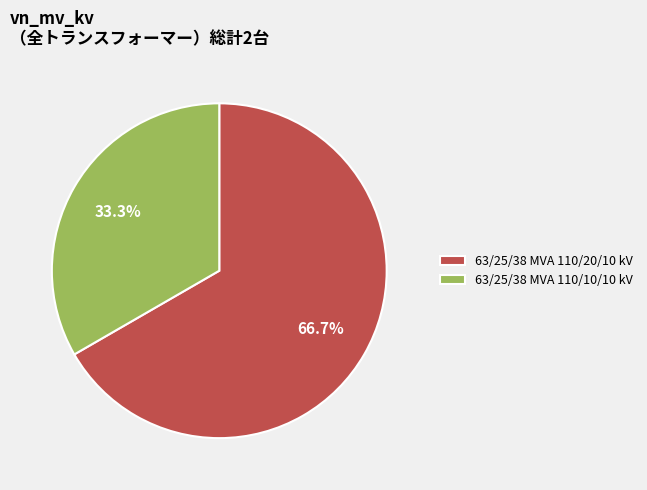

Does 63/25/38 MVA 110/10/10 kV account for over 50% of the chart?

No